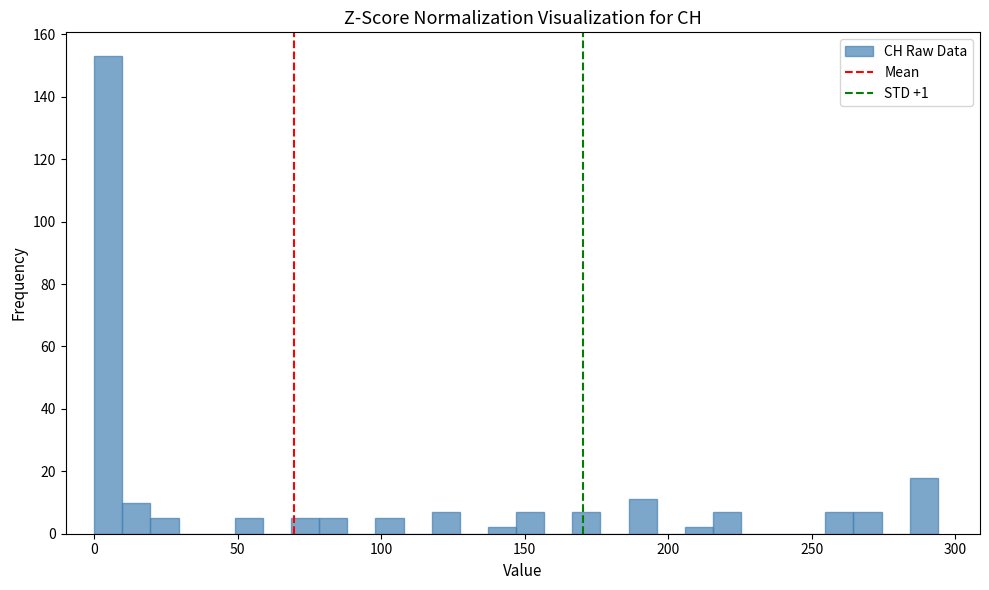

Around what value on the x-axis is the tallest bar? Give the approximate position of its centre, as read against the axis.

5